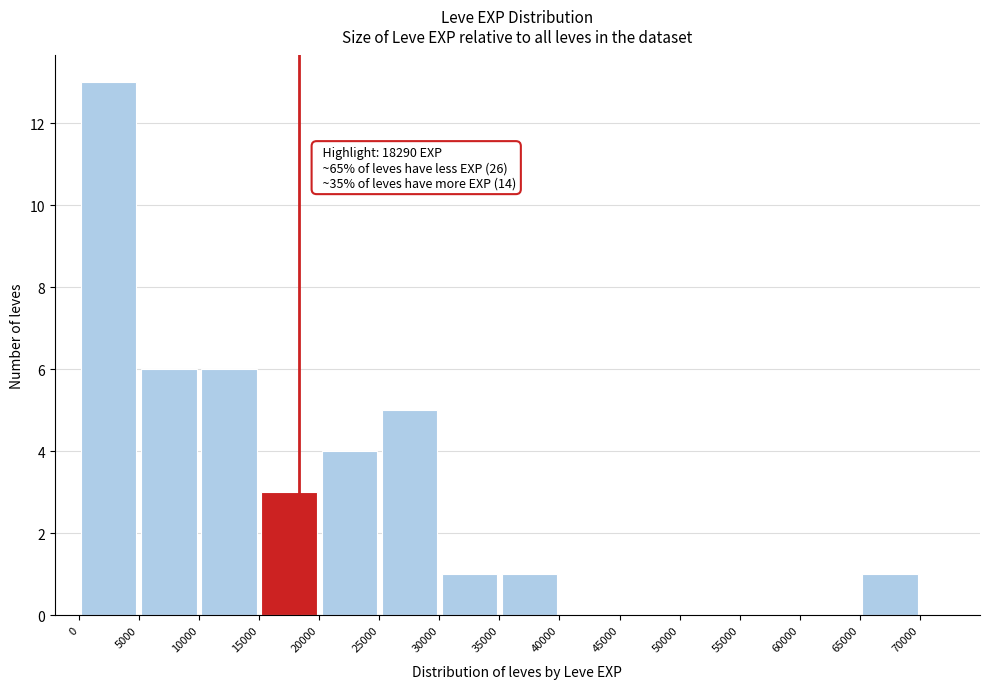

Which range on the x-axis has the tallest bar?

0 to 5000